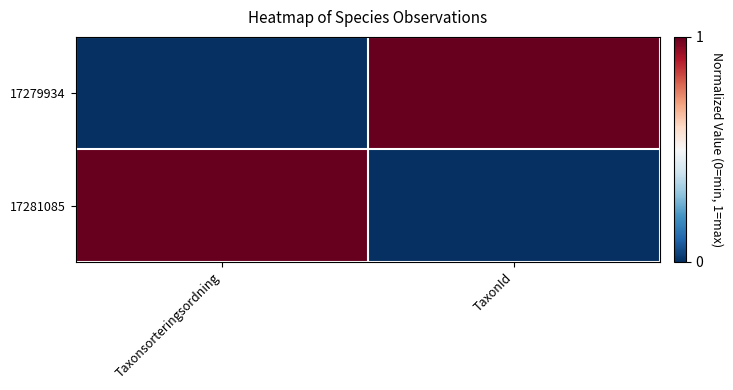

At how many categories does at least one series exceed 0?

2